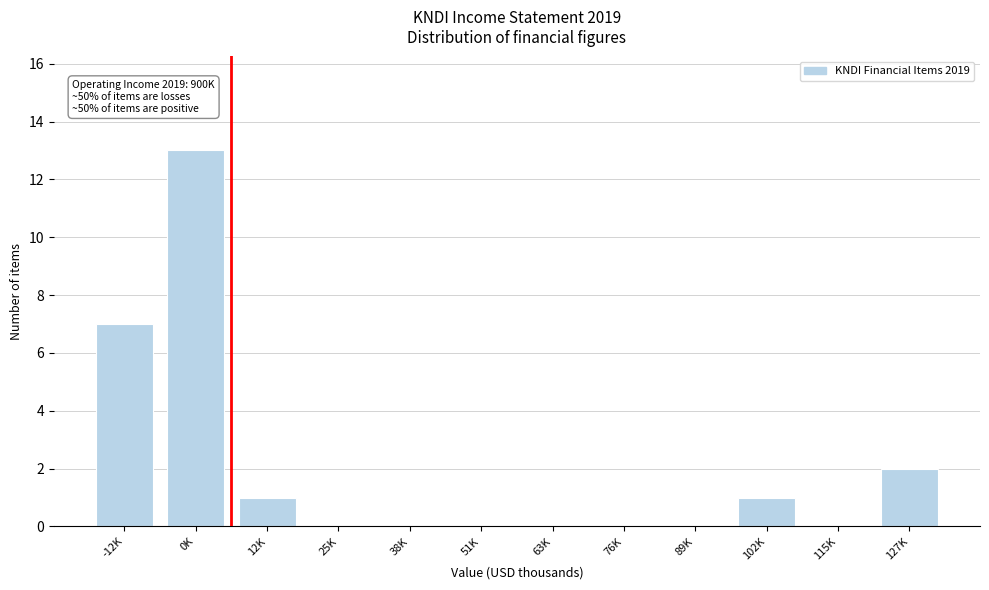

Reading left to right, transcribe all the data shown in this chart.

-12K=7	0K=13	12K=1	25K=0	38K=0	51K=0	63K=0	76K=0	89K=0	102K=1	115K=0	127K=2